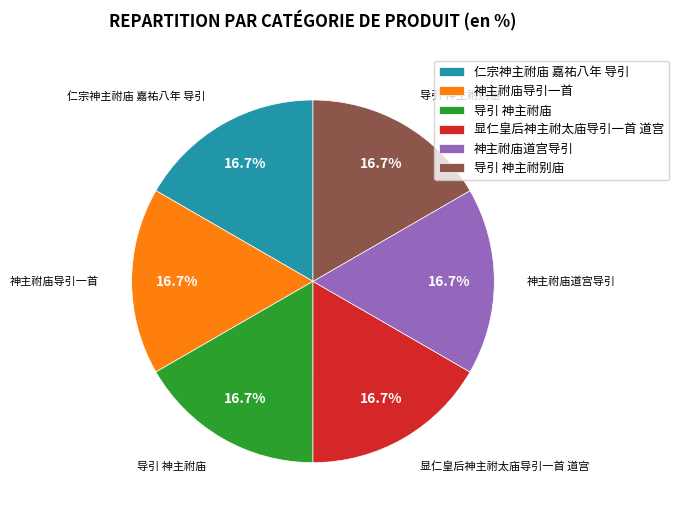

What is the total percentage of 导引 神主祔庙 and 导引 神主祔别庙?

33.3%